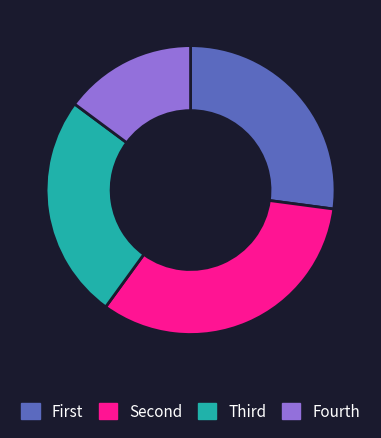

Which slice is the smallest?

Fourth